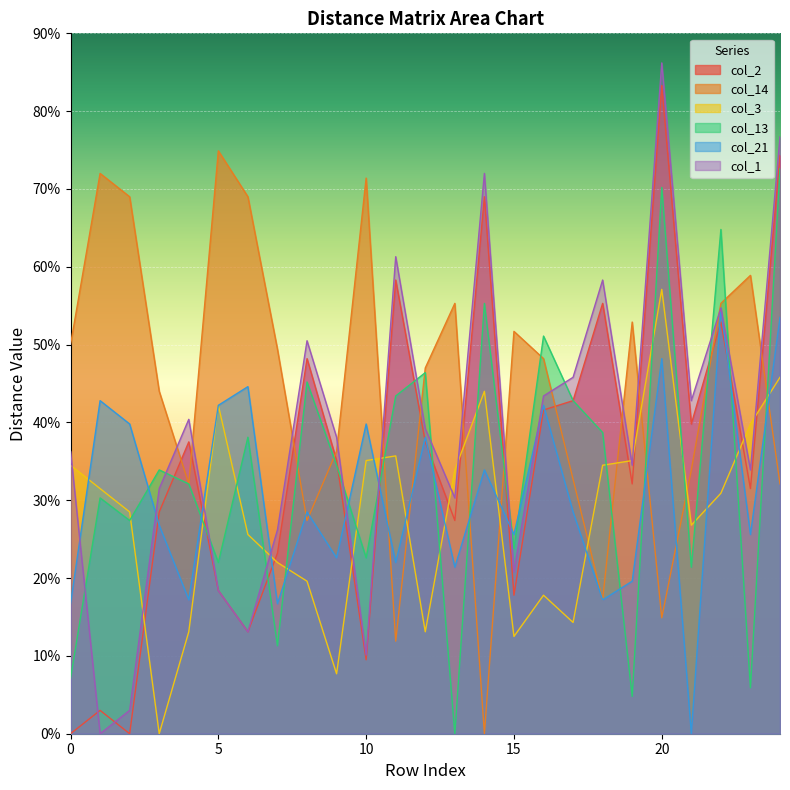

Is the value of col_1 at 2 greater than the value of col_3 at 0?

No